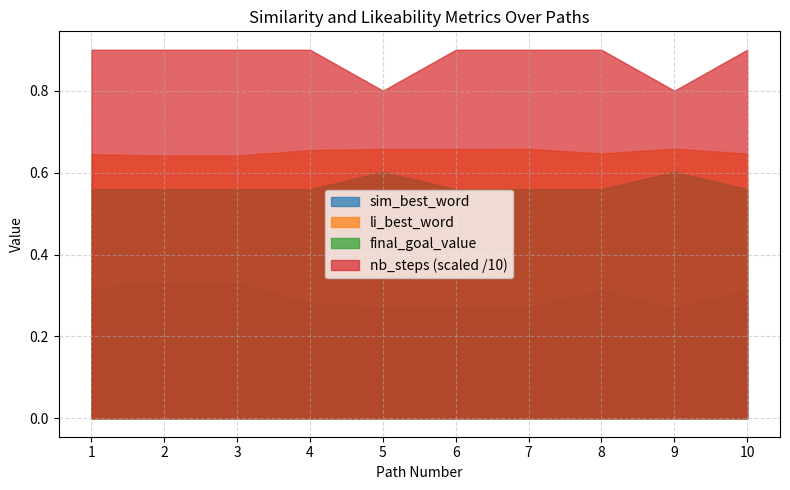

Is it true that sim_best_word equals 0.3 at 2?

True